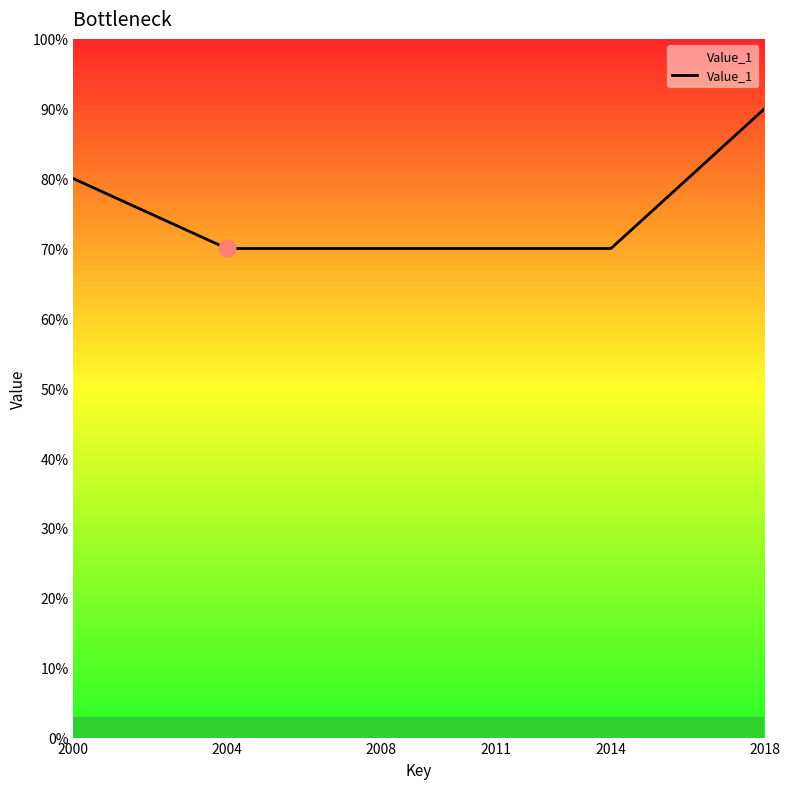

Rank the categories by value from lowest to highest.

2004, 2008, 2011, 2014, 2000, 2018